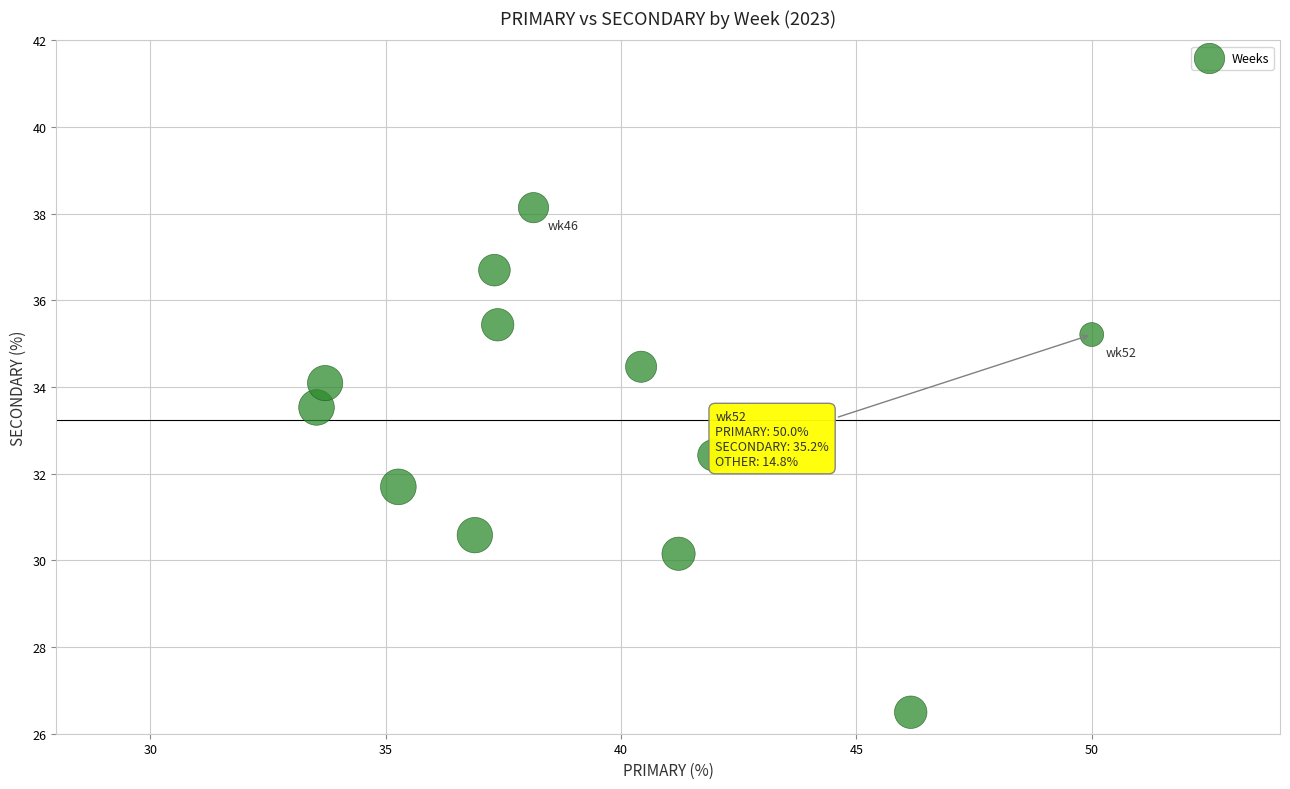

What is the range of X values (max minus min)?

16.5